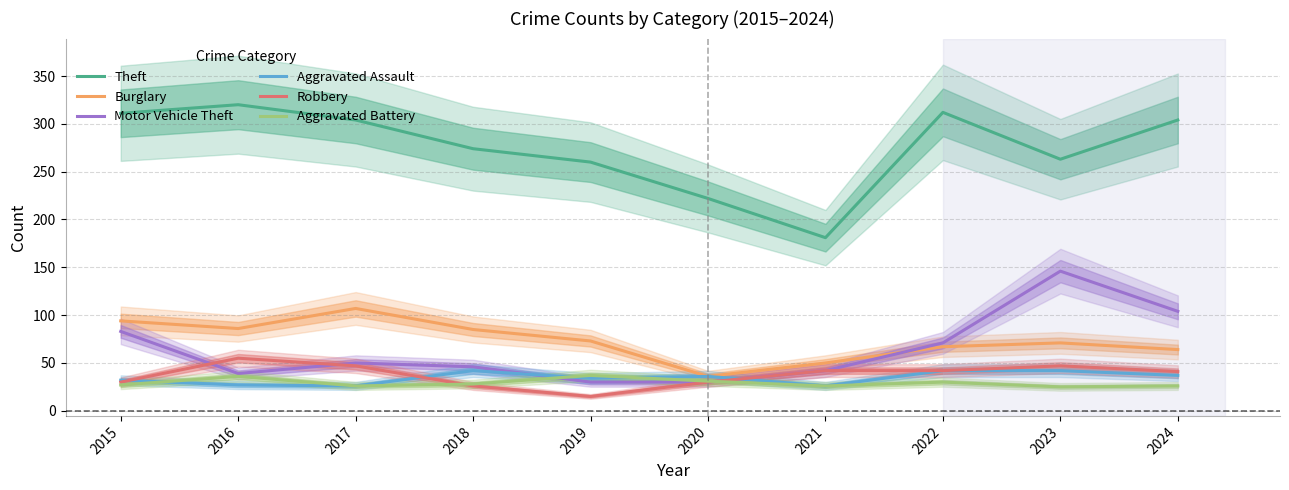

Between which two adjacent categories do Aggravated Battery and Robbery first intersect?

2017 and 2018